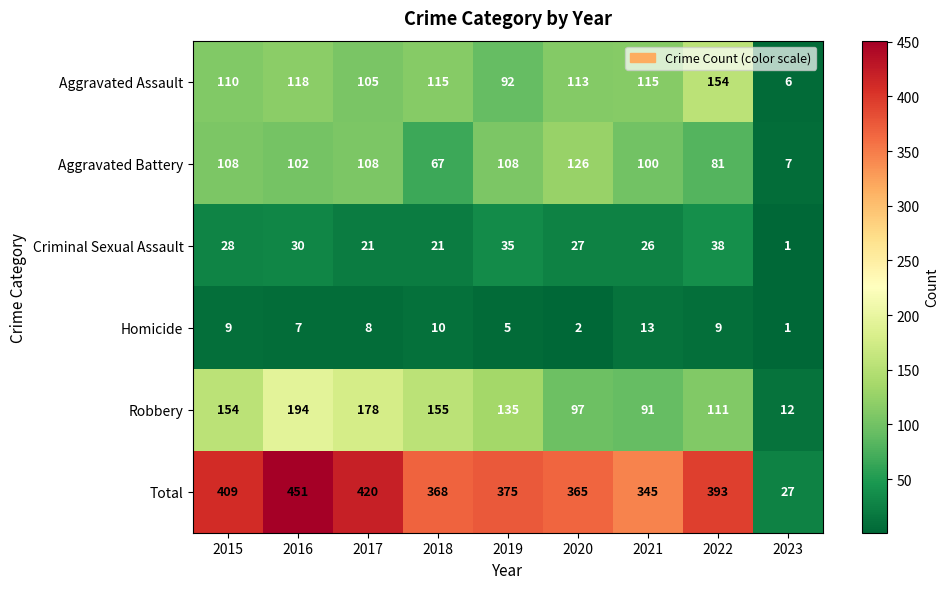

How many series are shown in this chart?

6